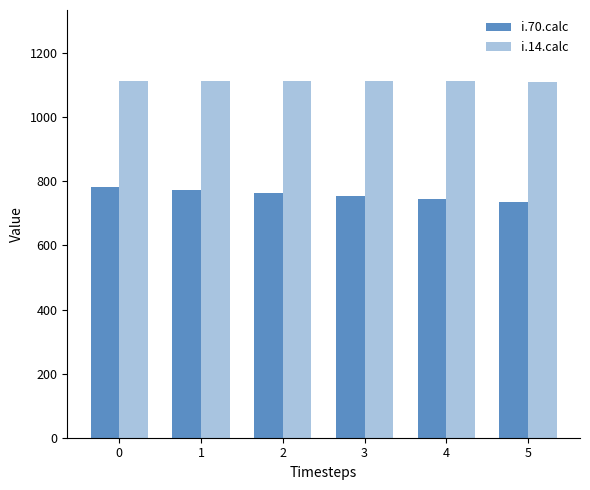

What is the difference between the highest and lowest values at 0?

330